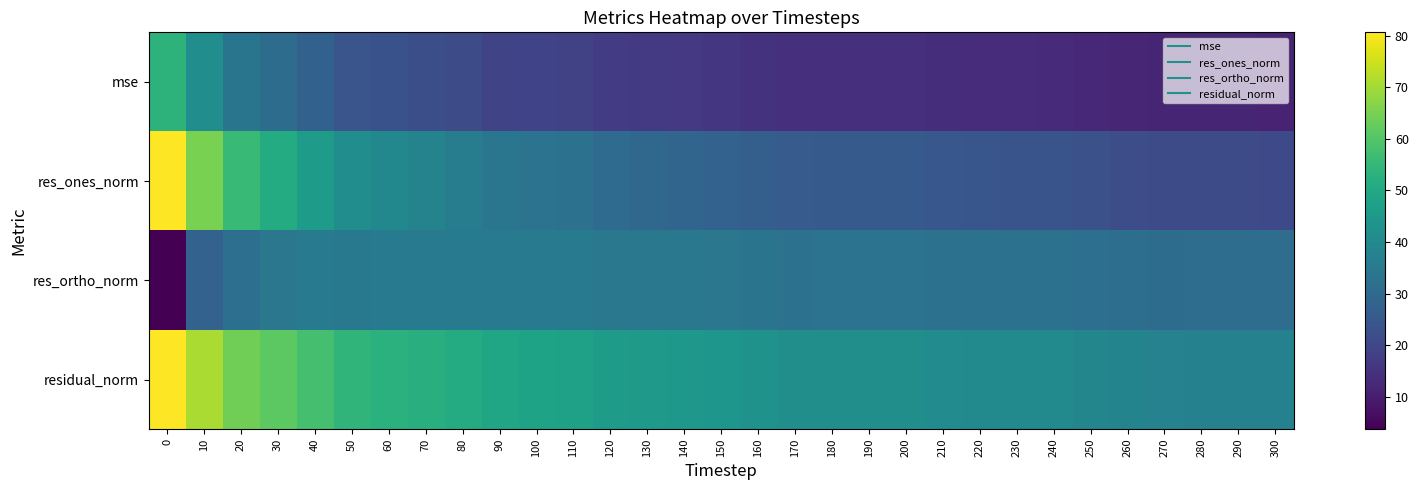

Reading left to right, what are all the values shown in this chart?

mse: 0=53.3	10=41.3	20=33.7	30=30.9	40=27.6	50=24.0	60=23.0	70=22.1	80=21.4	90=19.6	100=19.1	110=18.6	120=17.5	130=16.9	140=16.4	150=15.9	160=15.1	170=14.3	180=14.3	190=14.2	200=14.2	210=13.8	220=13.4	230=13.3	240=13.3	250=12.6	260=12.0	270=11.6	280=11.6	290=11.6	300=11.5
res_ones_norm: 0=80.6	10=65.3	20=55.7	30=50.9	40=46.2	50=41.4	60=39.5	70=38.0	80=36.4	90=33.8	100=33.0	110=32.4	120=30.8	130=29.6	140=28.7	150=27.9	160=26.9	170=25.8	180=25.6	190=25.5	200=25.5	210=24.6	220=24.1	230=23.8	240=23.7	250=22.8	260=22.0	270=21.4	280=21.2	290=21.2	300=20.7
res_ortho_norm: 0=3.7	10=27.9	20=31.7	30=34.3	40=35.2	50=34.8	60=35.2	70=35.4	80=35.8	90=35.3	100=35.2	110=35.0	120=34.4	130=34.5	140=34.4	150=34.2	160=33.4	170=32.8	180=32.9	190=33.0	200=33.0	210=32.7	220=32.5	230=32.6	240=32.5	250=31.8	260=31.4	270=31.0	280=31.1	290=31.1	300=31.2
residual_norm: 0=80.7	10=71.0	20=64.1	30=61.4	40=58.0	50=54.1	60=52.9	70=51.9	80=51.0	90=48.8	100=48.3	110=47.7	120=46.2	130=45.4	140=44.8	150=44.1	160=42.9	170=41.7	180=41.7	190=41.7	200=41.7	210=41.0	220=40.5	230=40.4	240=40.3	250=39.1	260=38.3	270=37.7	280=37.7	290=37.7	300=37.5